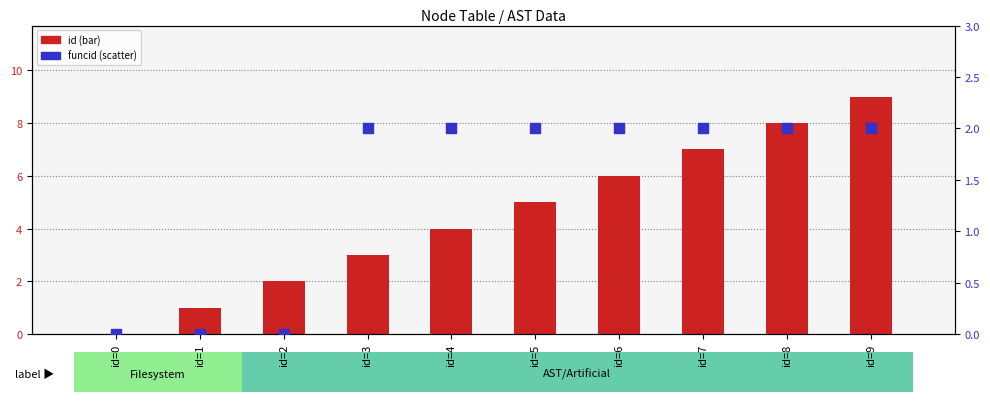

What are all the series names shown in the legend?

id, funcid